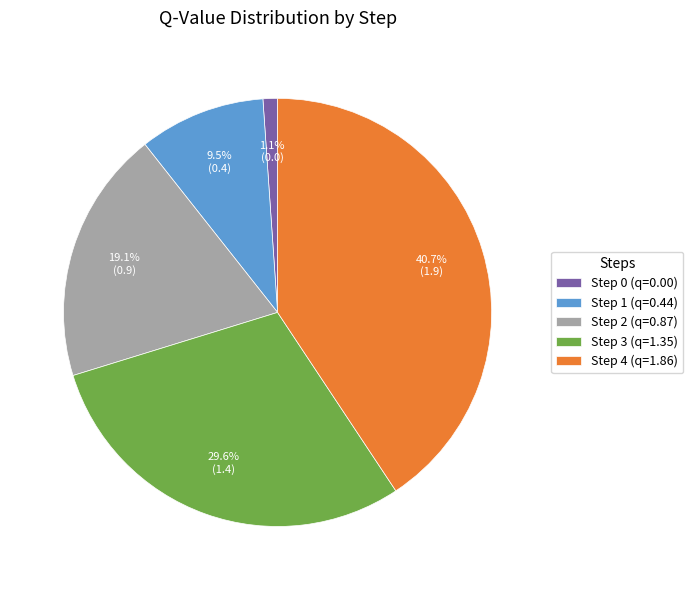

To the nearest percent, what is the combined percentage of Step 0 and Step 3?

31%